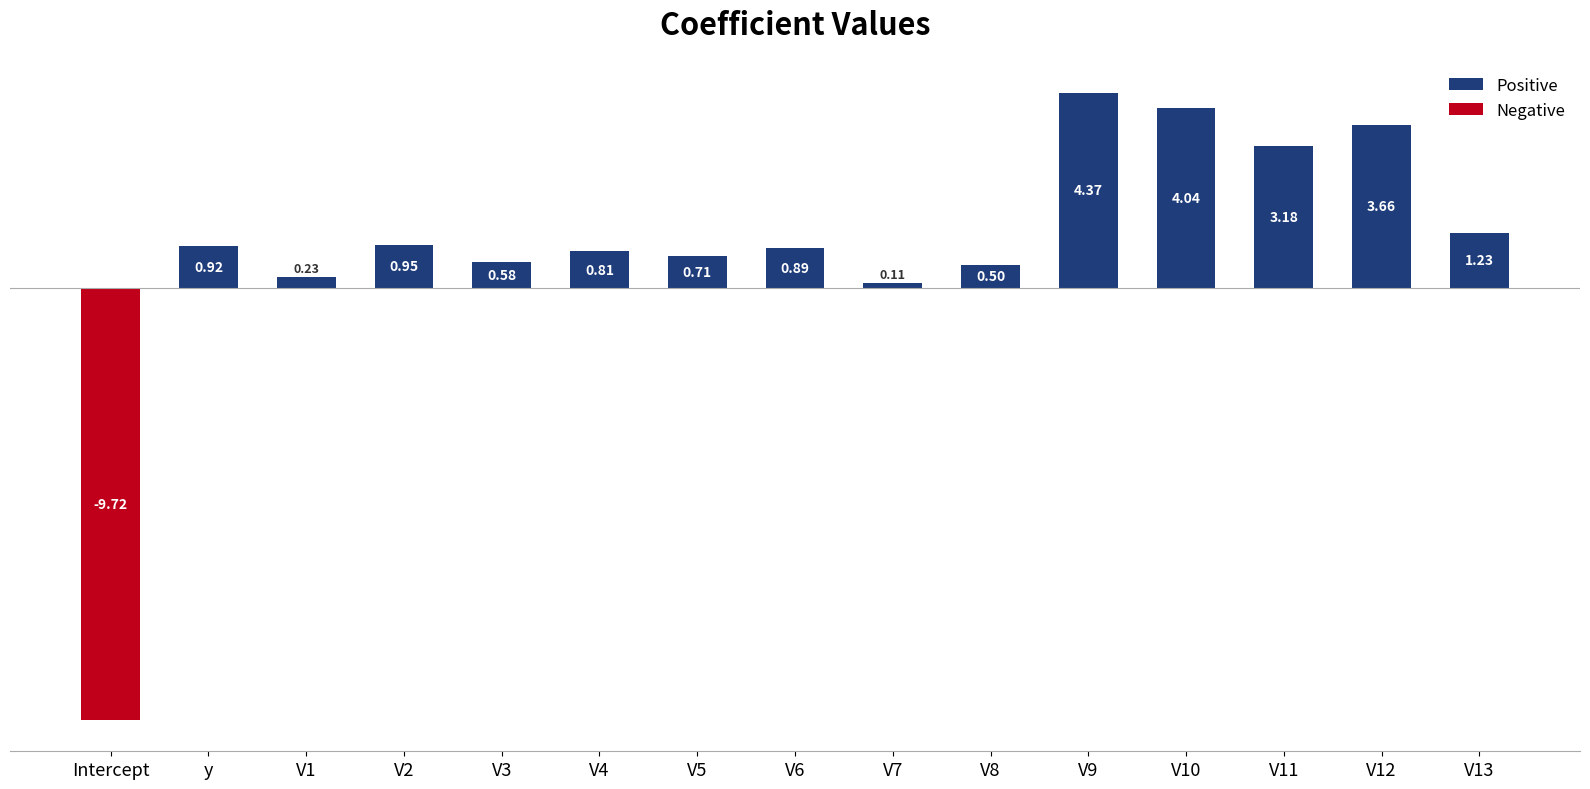

What is the difference between the second highest and minimum values?

13.8